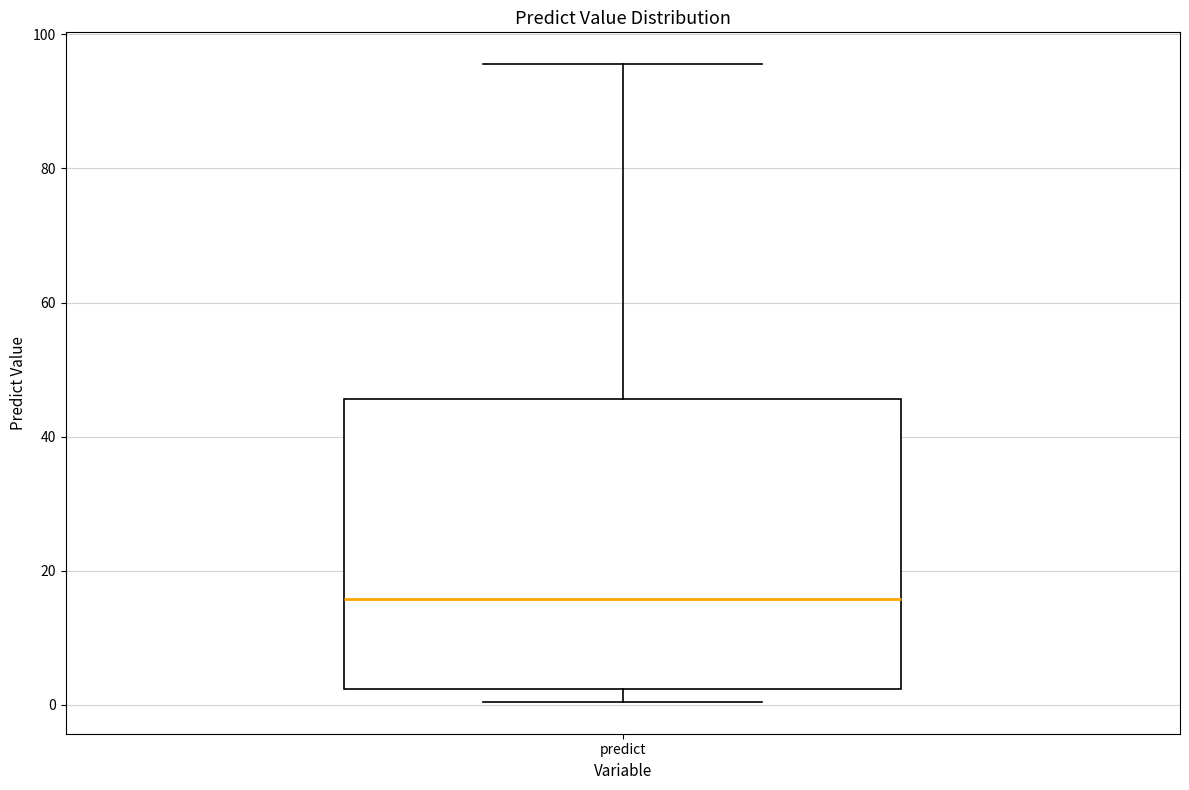

Transcribe this box plot: give where the median line is, the range the box spans, and where the two whiskers end, as read against the y-axis. The values are not printed on the chart, so give them approximately, as read against the axis.

median 16, box 2 to 46, whiskers 0 to 96